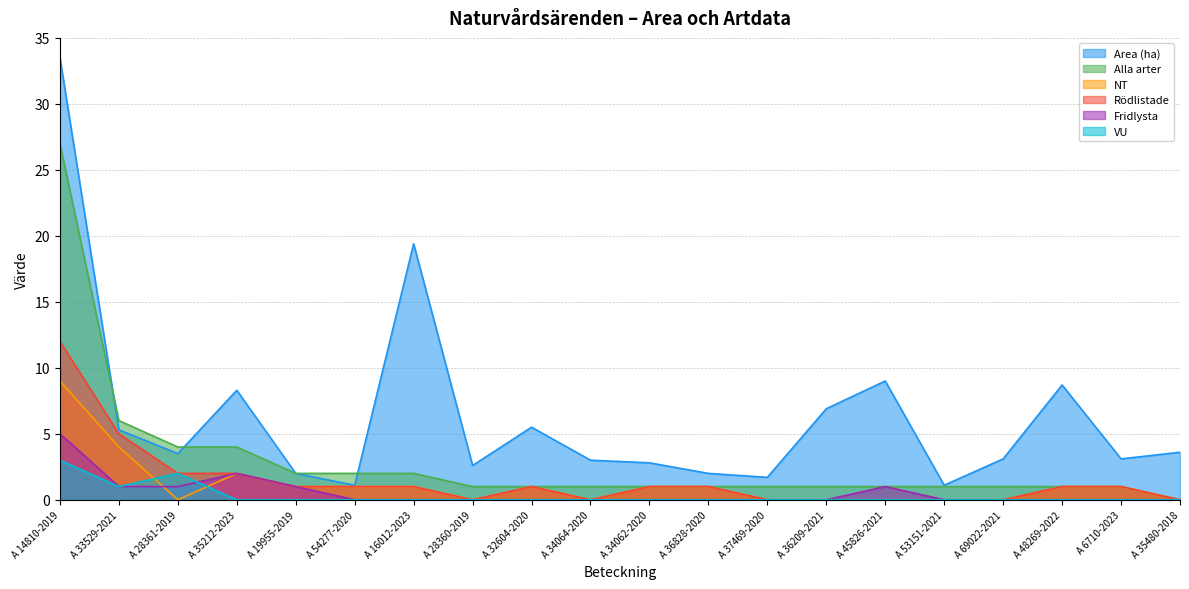

How many values in the Area (ha) series exceed 3?

12